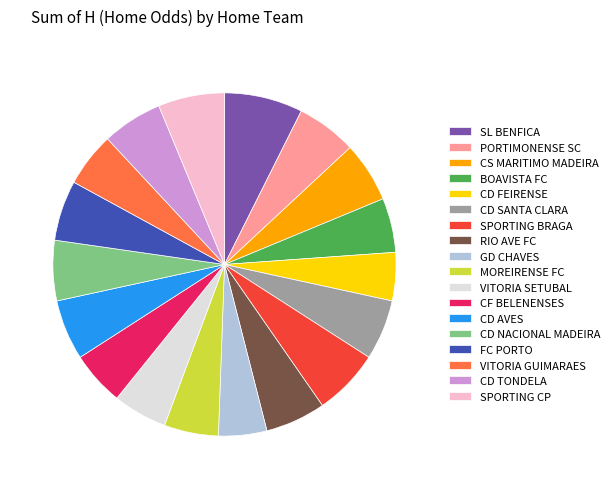

What is the ratio of the value at CS MARITIMO MADEIRA to the value at CD NACIONAL MADEIRA?

1.0